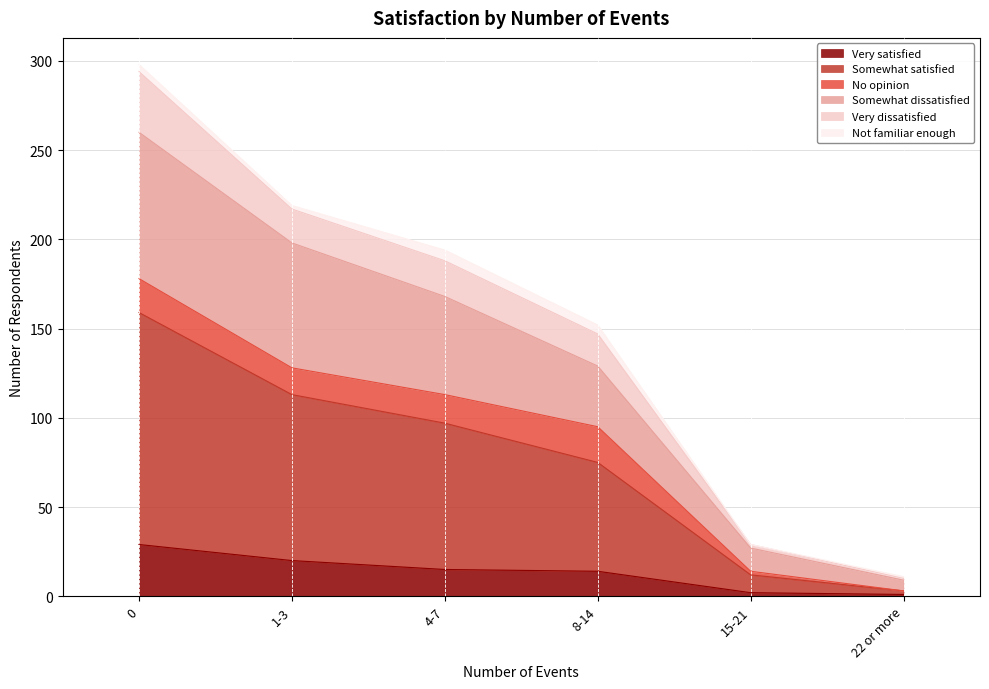

Does the chart display data point markers on the line(s)?

No